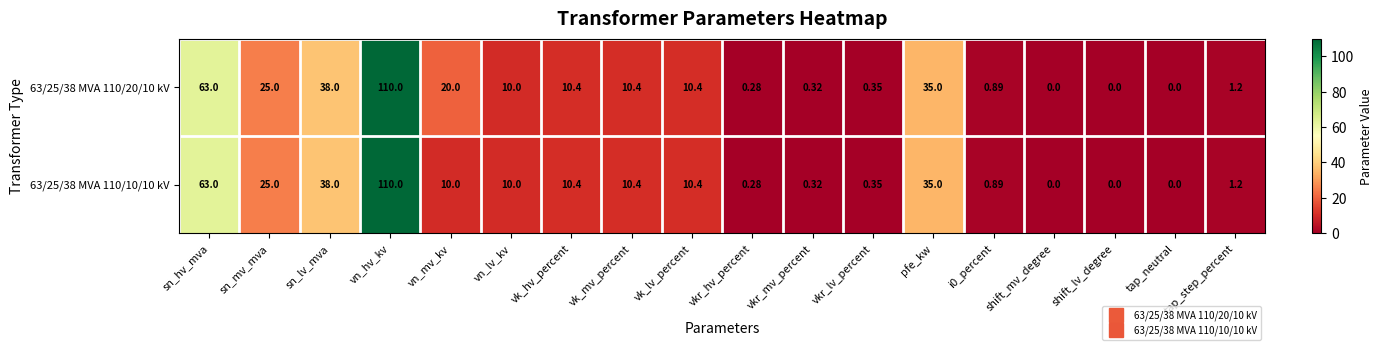

How many data points does each series have?

18